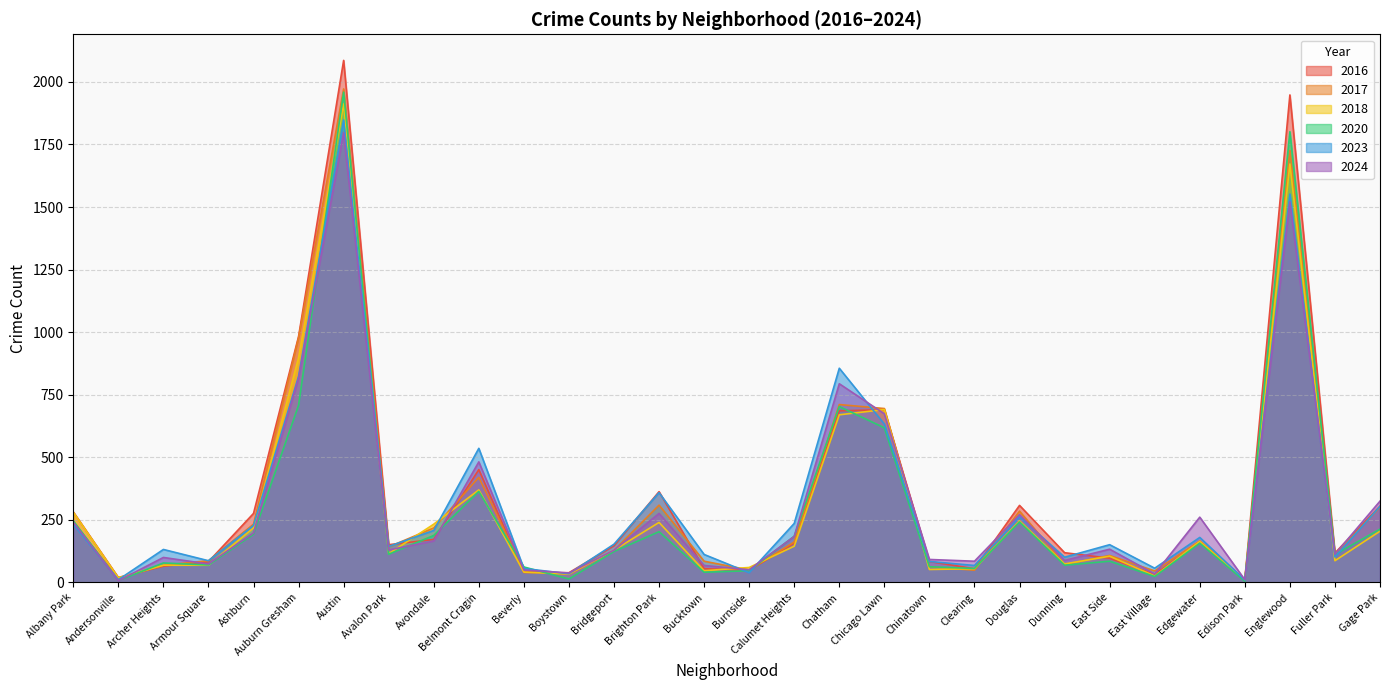

What is the difference between the highest and lowest values at Boystown?

25